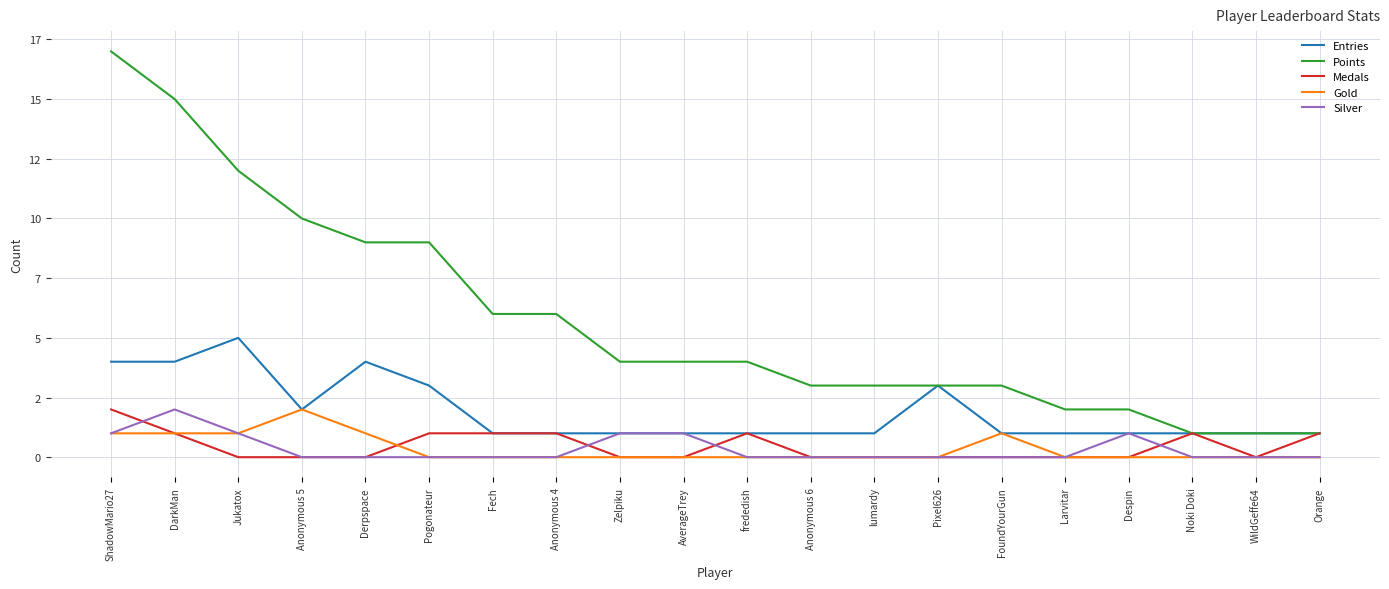

Is the value of Entries at Derpspace greater than the value of Points at WildGeffe64?

Yes